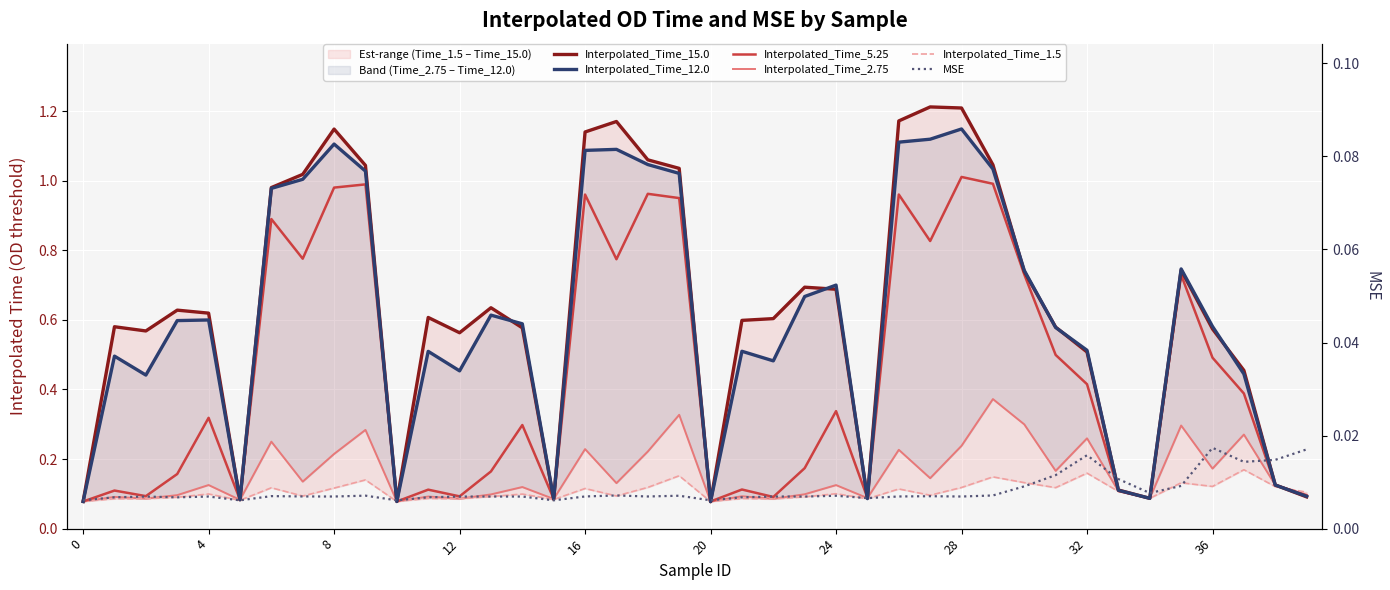

True or false: Interpolated_Time_5.25 has more than 2 interior local peaks.

True